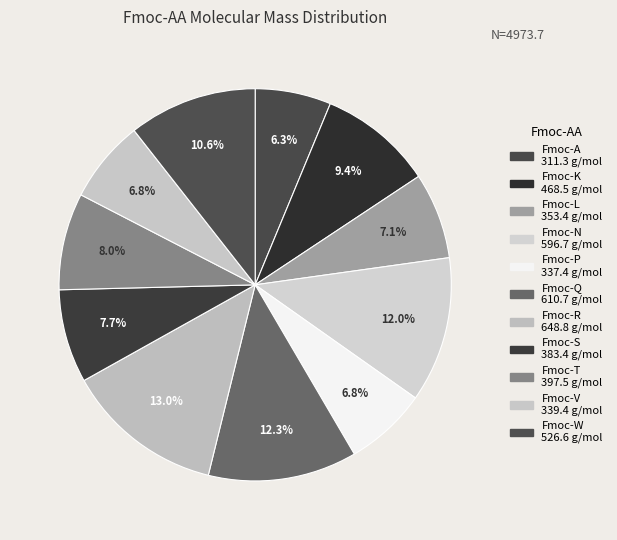

To the nearest percent, what percentage of the pie is Fmoc-W?

11%